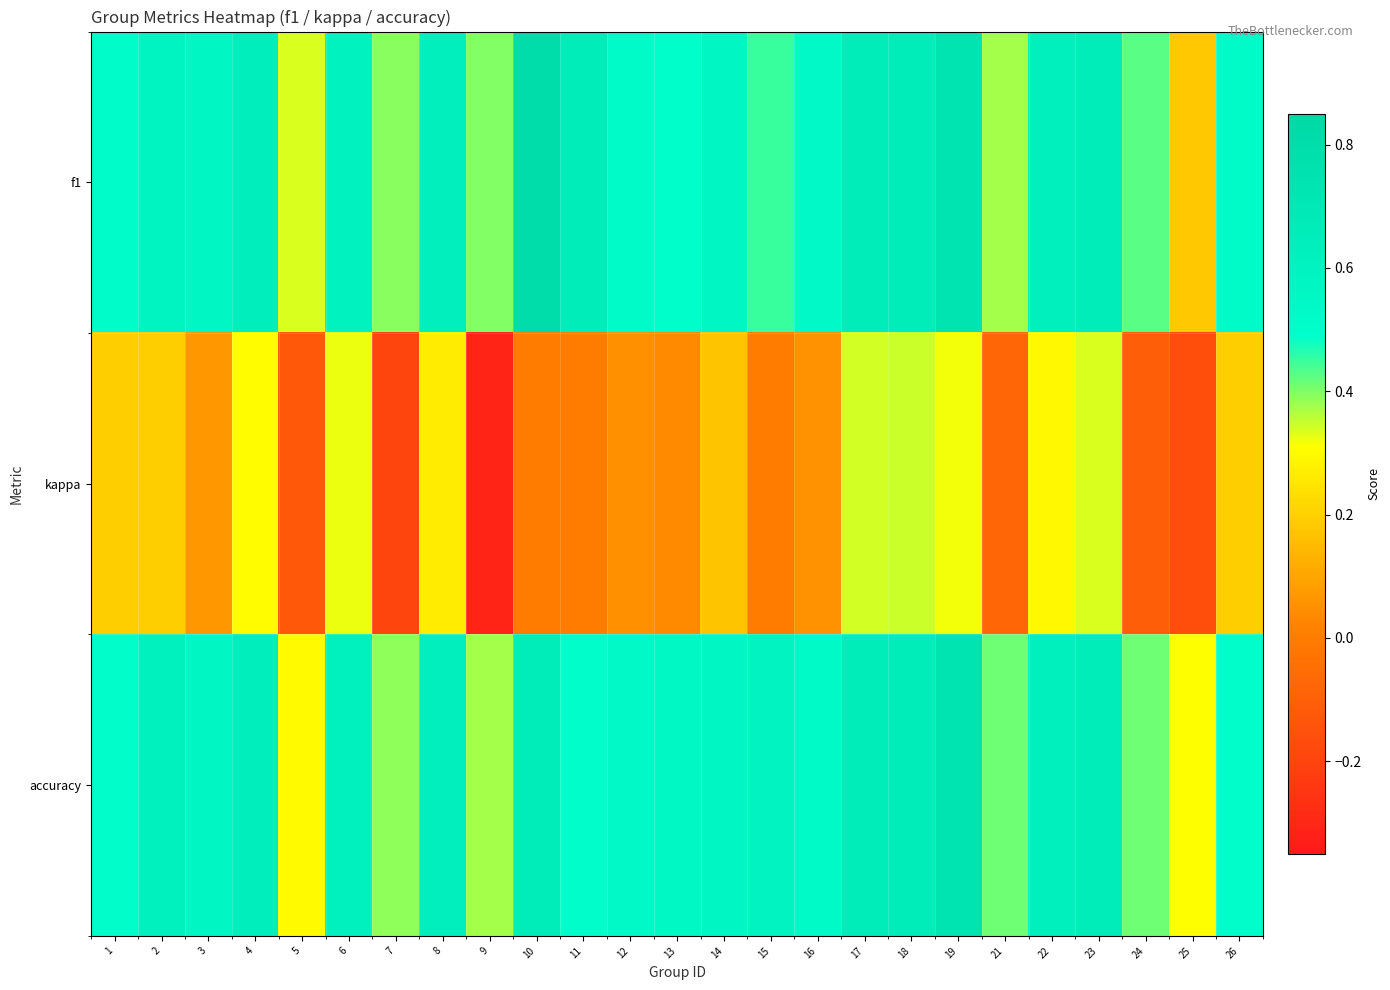

Reading right to left, list all the values displayed in this chart.

f1: 26=0.5	25=0.2	24=0.4	23=0.7	22=0.6	21=0.4	19=0.7	18=0.7	17=0.7	16=0.5	15=0.5	14=0.6	13=0.5	12=0.5	11=0.7	10=0.8	9=0.4	8=0.6	7=0.4	6=0.6	5=0.3	4=0.6	3=0.6	2=0.6	1=0.5
kappa: 26=0.2	25=-0.2	24=-0.1	23=0.3	22=0.3	21=-0.1	19=0.3	18=0.3	17=0.3	16=0.1	15=0.0	14=0.2	13=0.0	12=0.0	11=0.0	10=0.0	9=-0.3	8=0.3	7=-0.2	6=0.3	5=-0.1	4=0.3	3=0.1	2=0.2	1=0.2
accuracy: 26=0.5	25=0.3	24=0.4	23=0.7	22=0.6	21=0.4	19=0.7	18=0.7	17=0.7	16=0.5	15=0.6	14=0.6	13=0.5	12=0.5	11=0.5	10=0.7	9=0.4	8=0.6	7=0.4	6=0.6	5=0.3	4=0.6	3=0.6	2=0.6	1=0.5